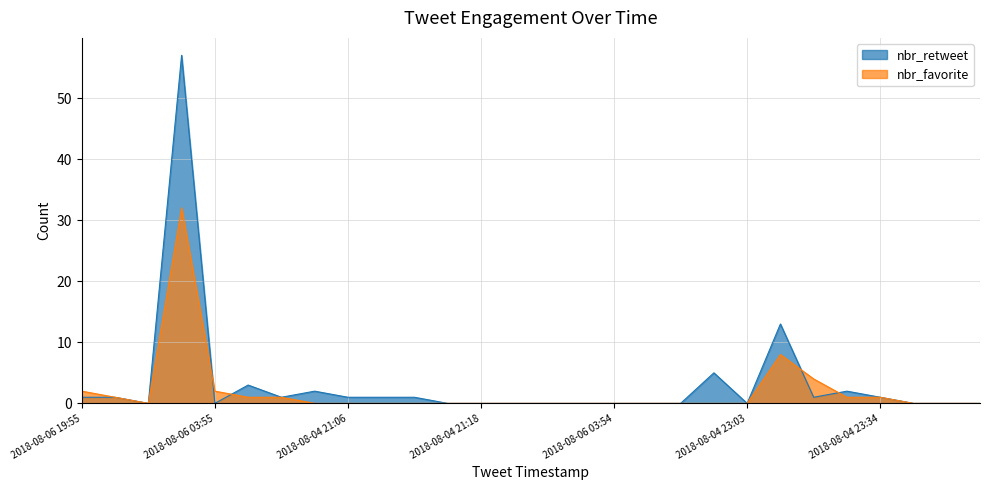

Which series has the largest range (max minus min)?

nbr_retweet